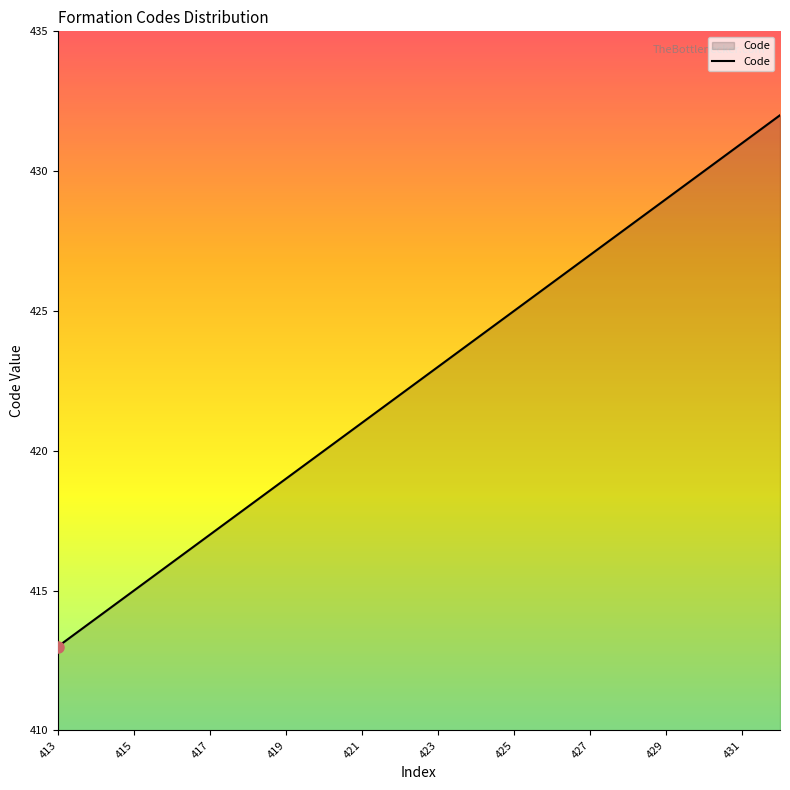

What is the maximum value shown in the chart?

432